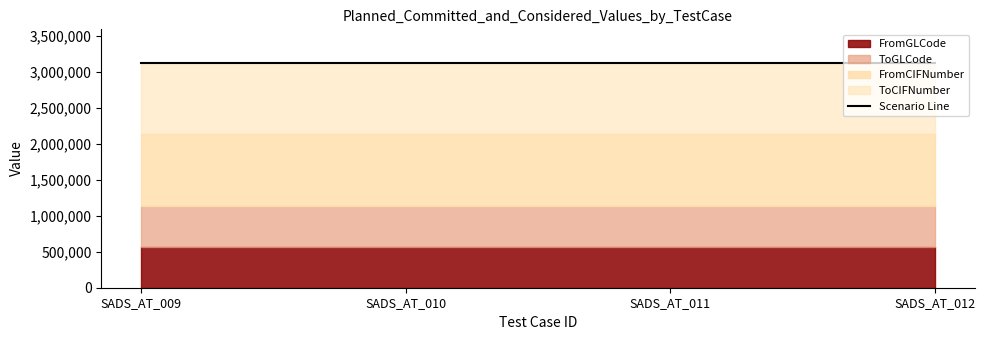

What is the greatest value displayed?

993503